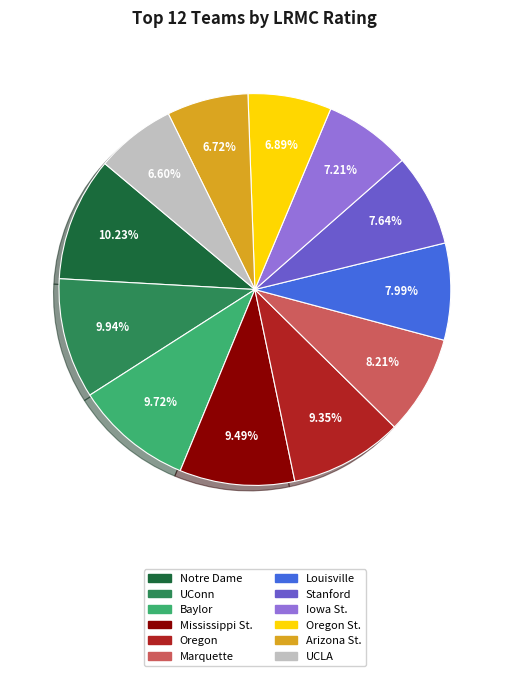

Is there any slice that represents more than half of the pie?

No